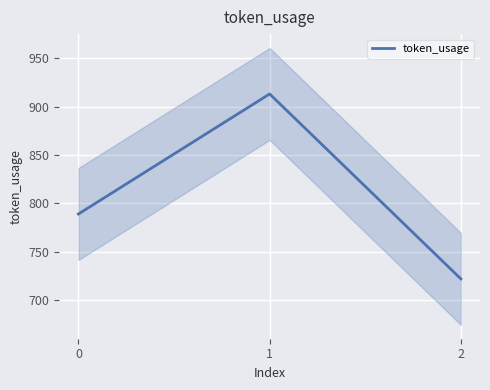

The value at 1 is 913. True or false?

True